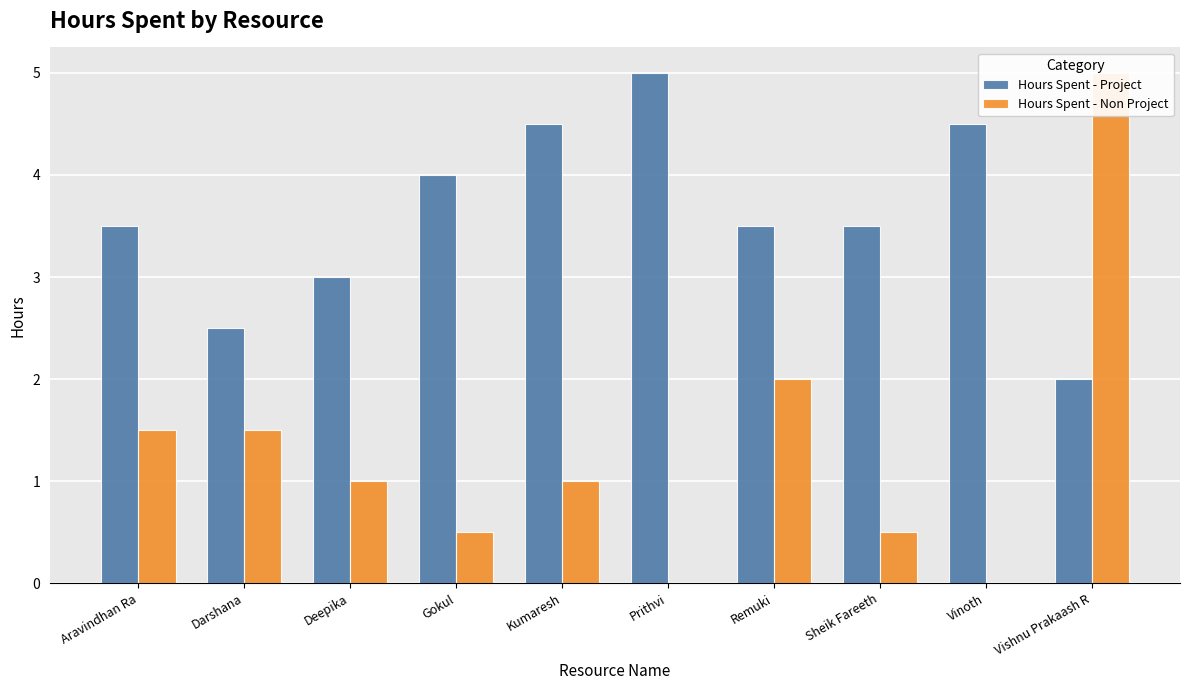

What is the label of the 5th bar from the left?

Kumaresh